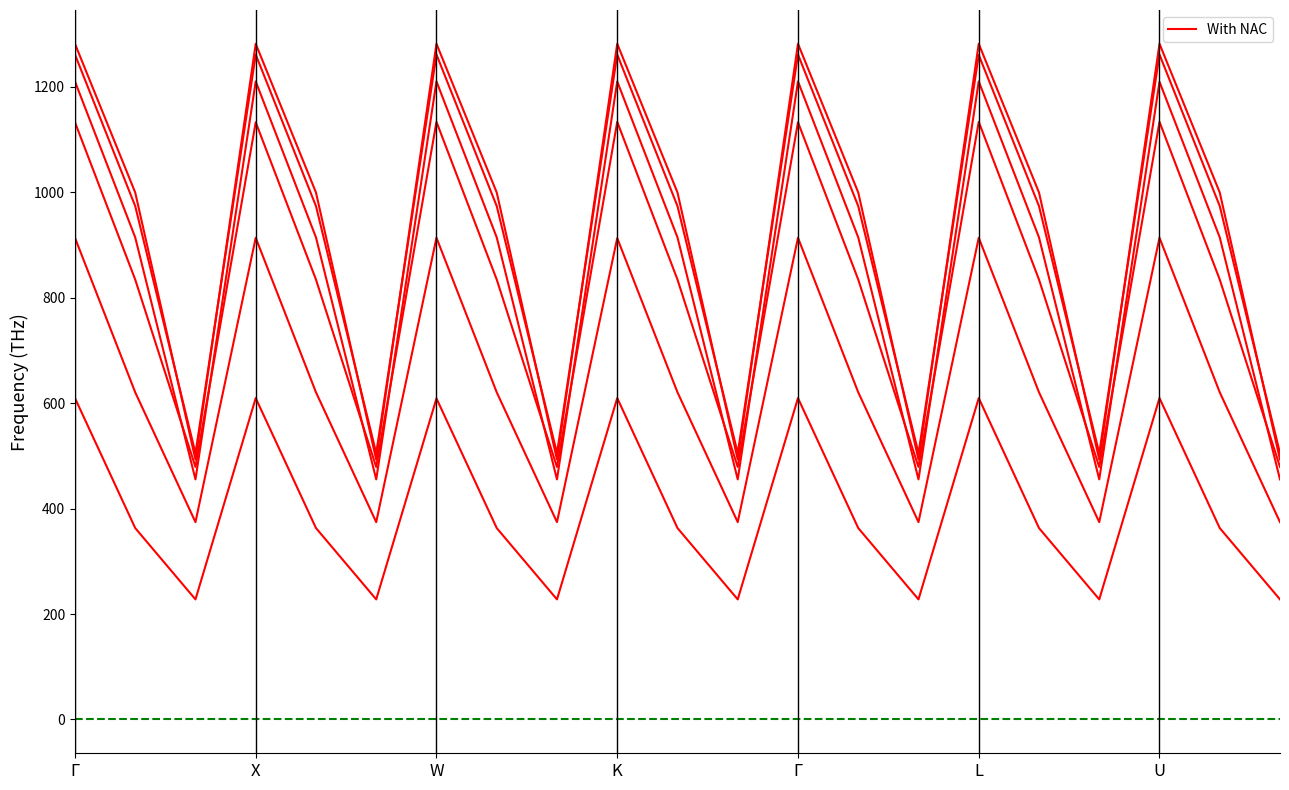

Rank the categories by value from highest to lowest.

Γ, K, U, 12, 15, 18, 9, X, Γ, 7, 10, 13, 16, 19, W, L, 8, 11, 14, 17, 20